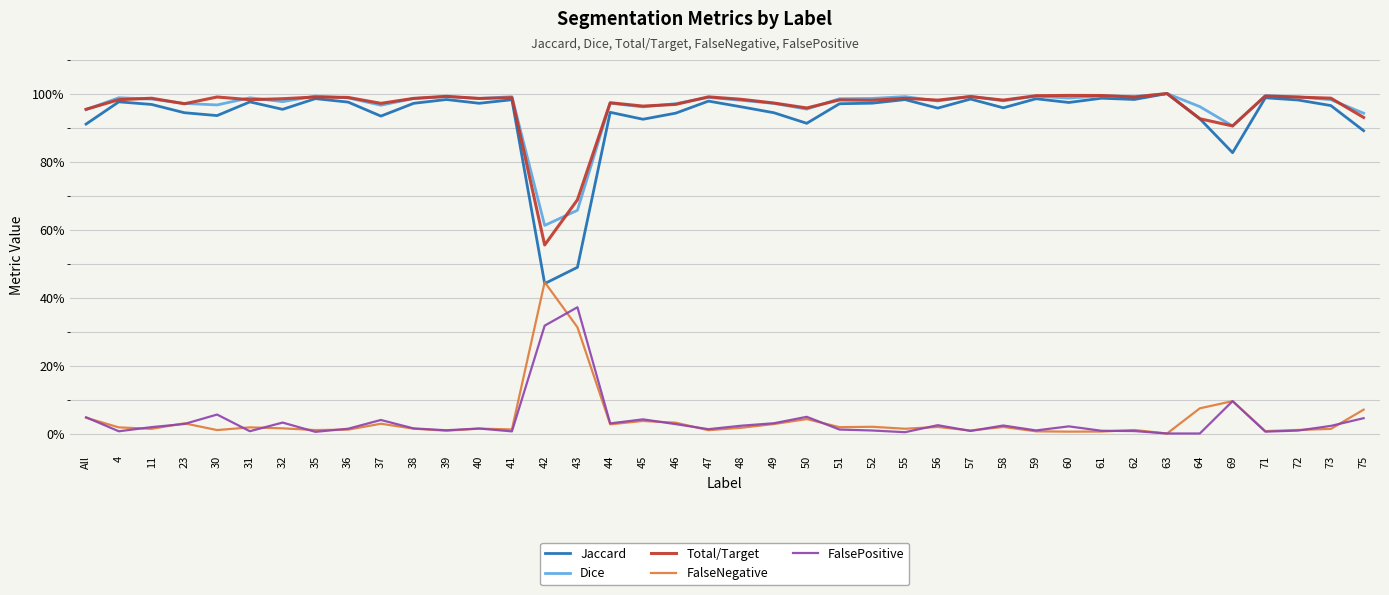

Does the chart have visible grid lines?

Yes